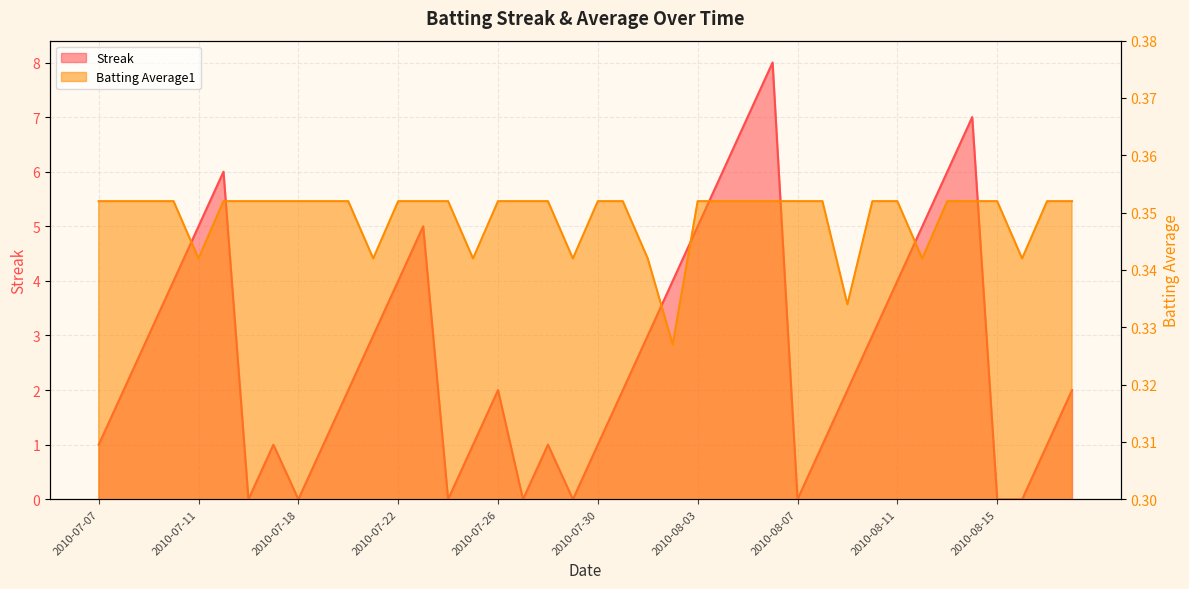

What is the maximum value for Batting Average1?

0.4